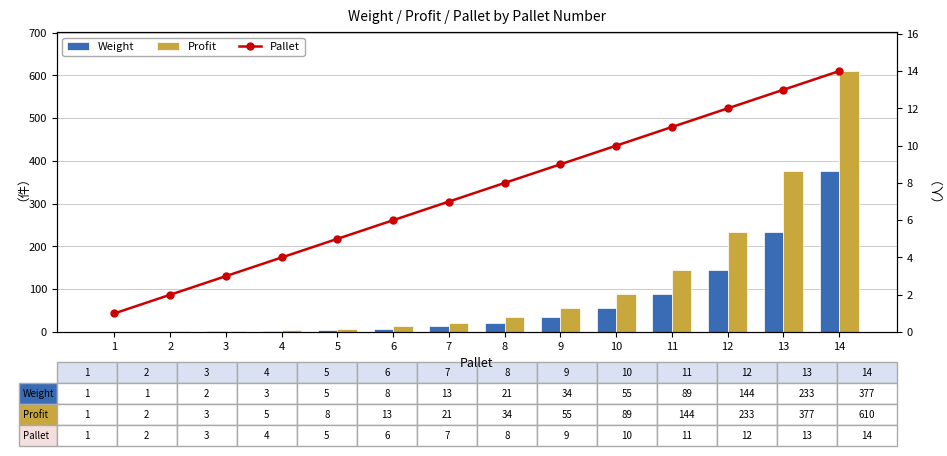

Is it true that Profit equals 2 at 1?

False